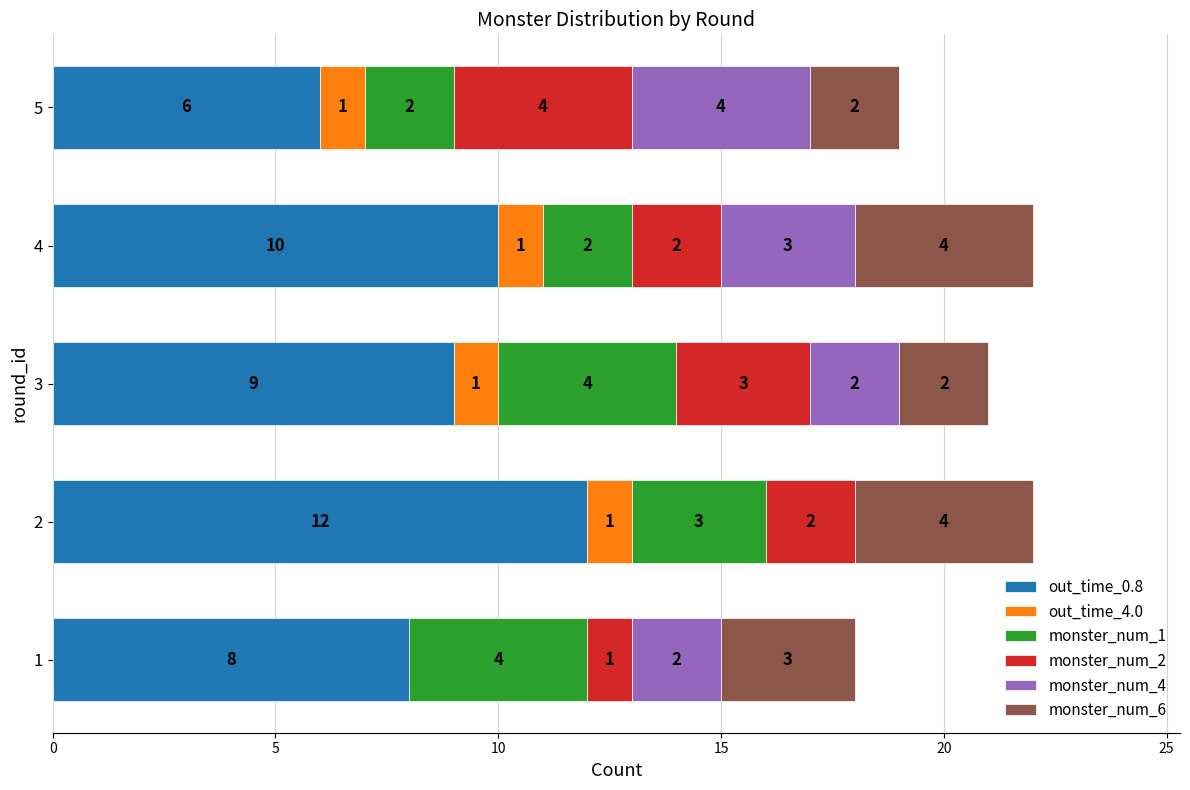

What is the total value across all series at 1?

18